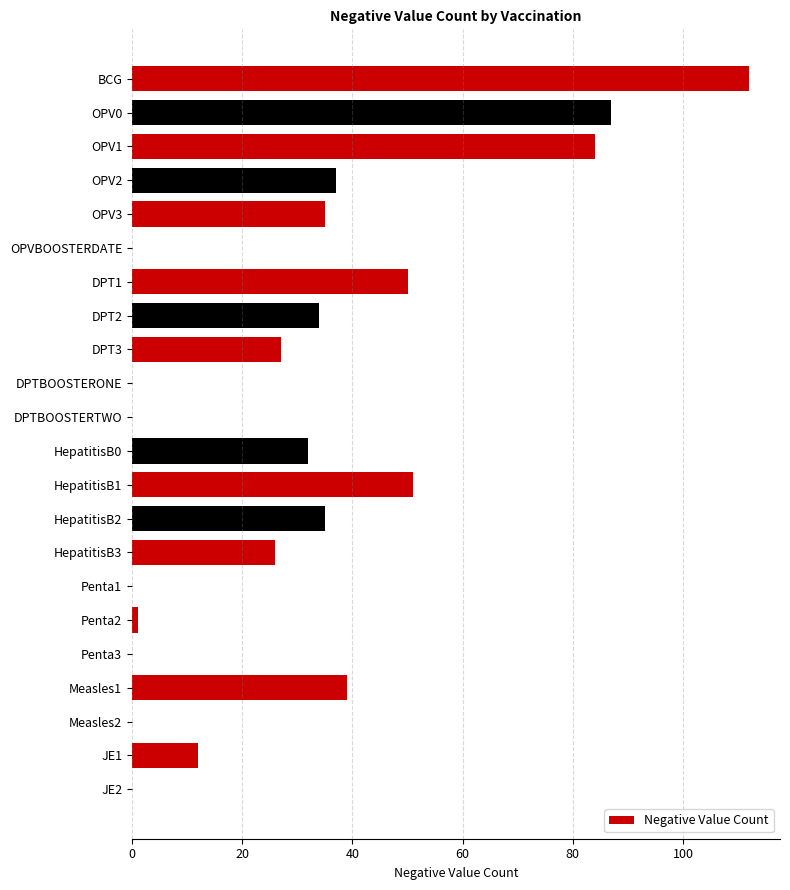

Is it true that the value at DPT1 is 76?

False